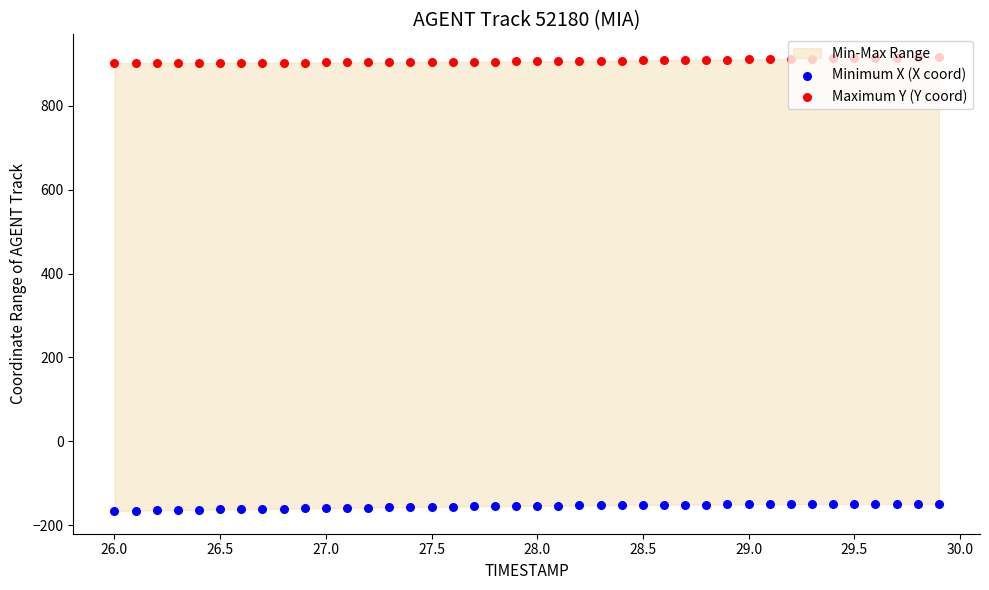

Is the value of Minimum X (X coord) at 16 greater than the value of Maximum Y (Y coord) at 31?

No